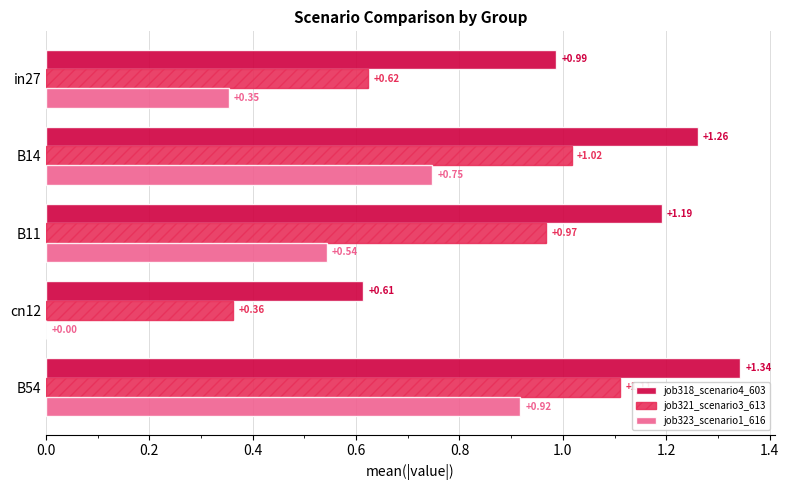

Which series changed the most between in27 and cn12?

job318_scenario4_603